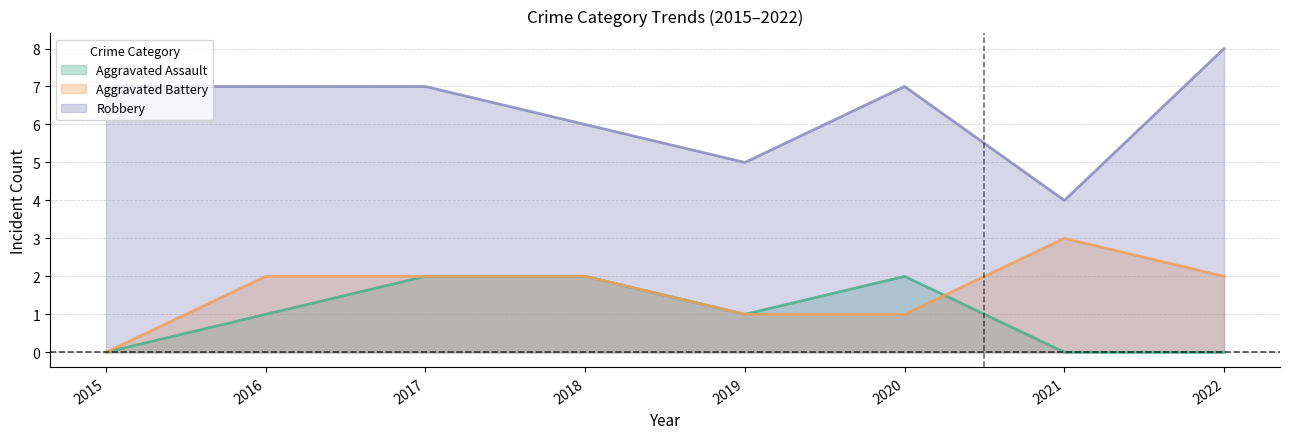

At which category is the sum across all series the highest?

2017